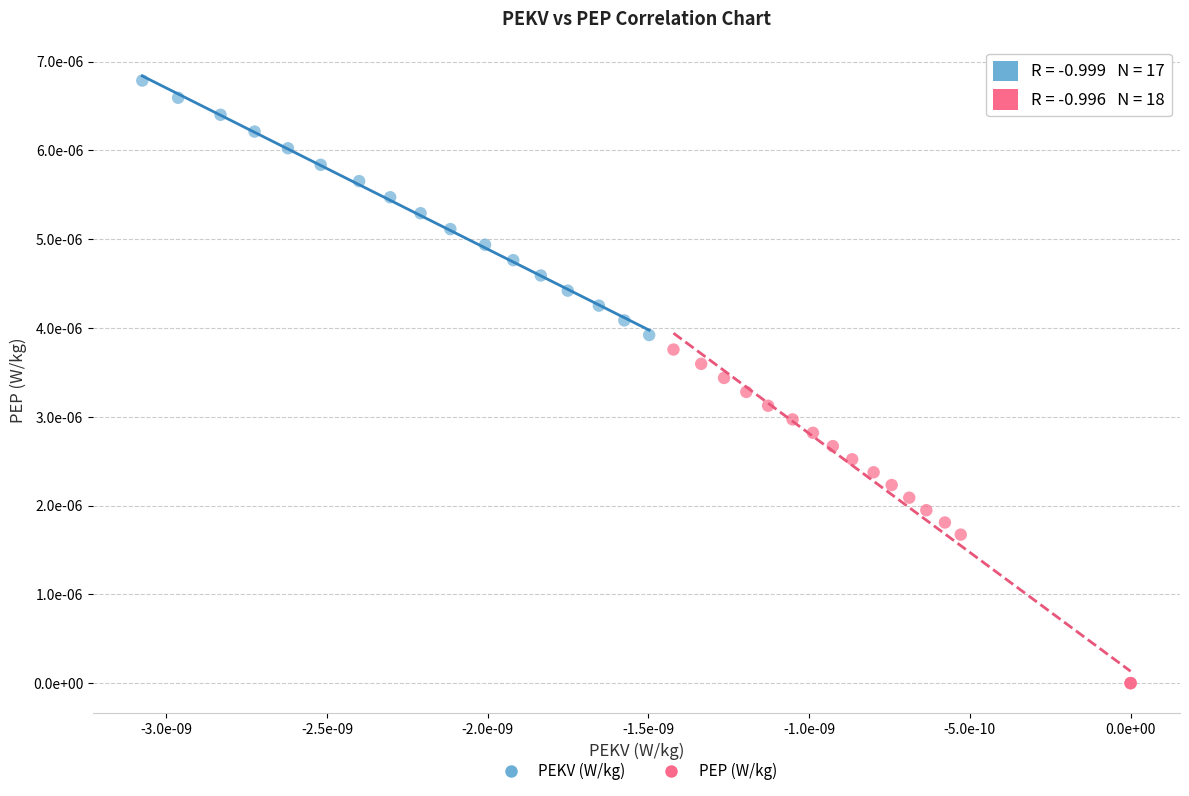

Which series contains the lowest Y value?

PEP (W/kg)